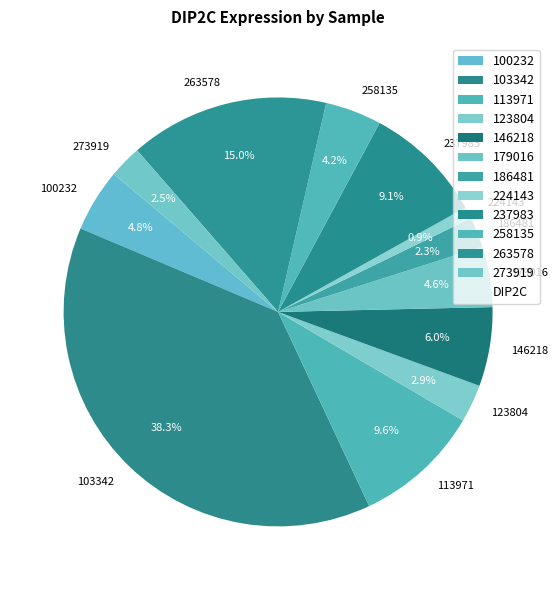

Between 103342 and 113971, which is larger?

103342